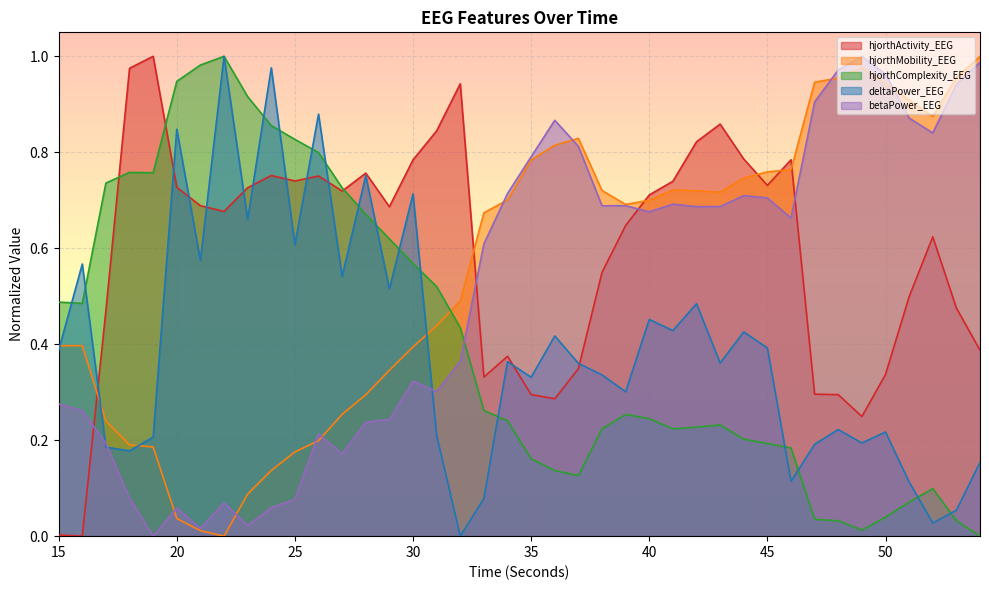

Reading right to left, list all the values displayed in this chart.

hjorthActivity_EEG: 54=0.4	53=0.5	52=0.6	51=0.5	50=0.3	49=0.2	48=0.3	47=0.3	46=0.8	45=0.7	44=0.8	43=0.9	42=0.8	41=0.7	40=0.7	39=0.6	38=0.5	37=0.3	36=0.3	35=0.3	34=0.4	33=0.3	32=0.9	31=0.8	30=0.8	29=0.7	28=0.8	27=0.7	26=0.8	25=0.7	24=0.8	23=0.7	22=0.7	21=0.7	20=0.7	19=1.0	18=1.0	17=0.5	16=0.0	15=0.0
hjorthMobility_EEG: 54=1.0	53=1.0	52=0.9	51=0.9	50=0.9	49=1.0	48=1.0	47=0.9	46=0.8	45=0.8	44=0.7	43=0.7	42=0.7	41=0.7	40=0.7	39=0.7	38=0.7	37=0.8	36=0.8	35=0.8	34=0.7	33=0.7	32=0.5	31=0.4	30=0.4	29=0.3	28=0.3	27=0.3	26=0.2	25=0.2	24=0.1	23=0.1	22=0.0	21=0.0	20=0.0	19=0.2	18=0.2	17=0.2	16=0.4	15=0.4
hjorthComplexity_EEG: 54=0.0	53=0.0	52=0.1	51=0.1	50=0.0	49=0.0	48=0.0	47=0.0	46=0.2	45=0.2	44=0.2	43=0.2	42=0.2	41=0.2	40=0.2	39=0.3	38=0.2	37=0.1	36=0.1	35=0.2	34=0.2	33=0.3	32=0.4	31=0.5	30=0.6	29=0.6	28=0.7	27=0.7	26=0.8	25=0.8	24=0.9	23=0.9	22=1.0	21=1.0	20=0.9	19=0.8	18=0.8	17=0.7	16=0.5	15=0.5
deltaPower_EEG: 54=0.2	53=0.1	52=0.0	51=0.1	50=0.2	49=0.2	48=0.2	47=0.2	46=0.1	45=0.4	44=0.4	43=0.4	42=0.5	41=0.4	40=0.5	39=0.3	38=0.3	37=0.4	36=0.4	35=0.3	34=0.4	33=0.1	32=0.0	31=0.2	30=0.7	29=0.5	28=0.8	27=0.5	26=0.9	25=0.6	24=1.0	23=0.7	22=1.0	21=0.6	20=0.8	19=0.2	18=0.2	17=0.2	16=0.6	15=0.4
betaPower_EEG: 54=1.0	53=0.9	52=0.8	51=0.9	50=1.0	49=1.0	48=1.0	47=0.9	46=0.7	45=0.7	44=0.7	43=0.7	42=0.7	41=0.7	40=0.7	39=0.7	38=0.7	37=0.8	36=0.9	35=0.8	34=0.7	33=0.6	32=0.4	31=0.3	30=0.3	29=0.2	28=0.2	27=0.2	26=0.2	25=0.1	24=0.1	23=0.0	22=0.1	21=0.0	20=0.1	19=0.0	18=0.1	17=0.2	16=0.3	15=0.3